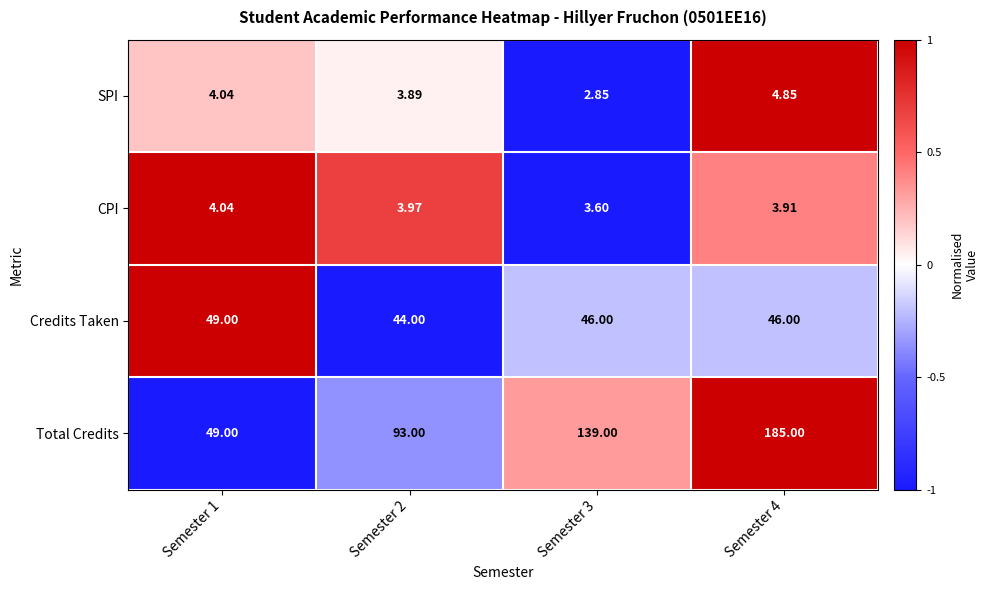

At which category does the chart reach its peak across all series?

Semester 4